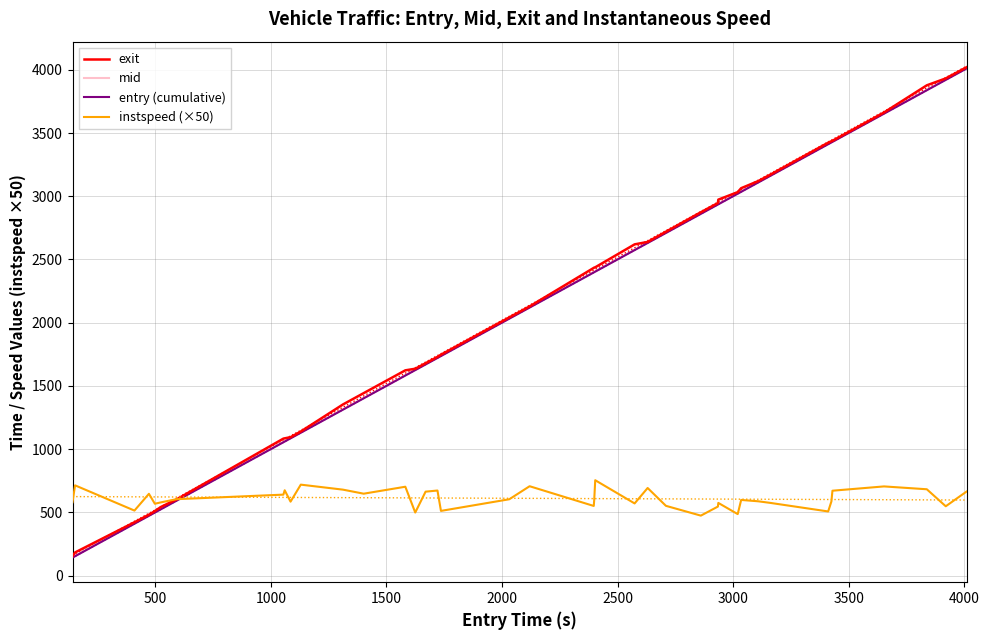

What is the sum of all exit values?

84934.9